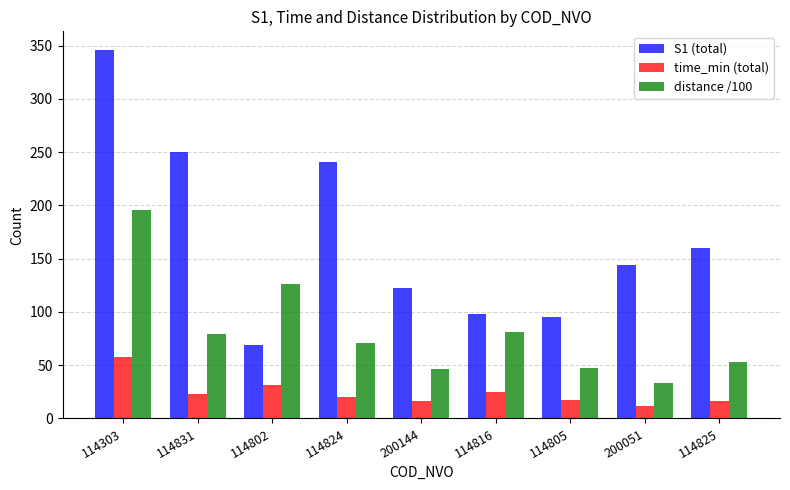

What is the difference between the maximum and minimum values in the S1 (total) series?

277.0